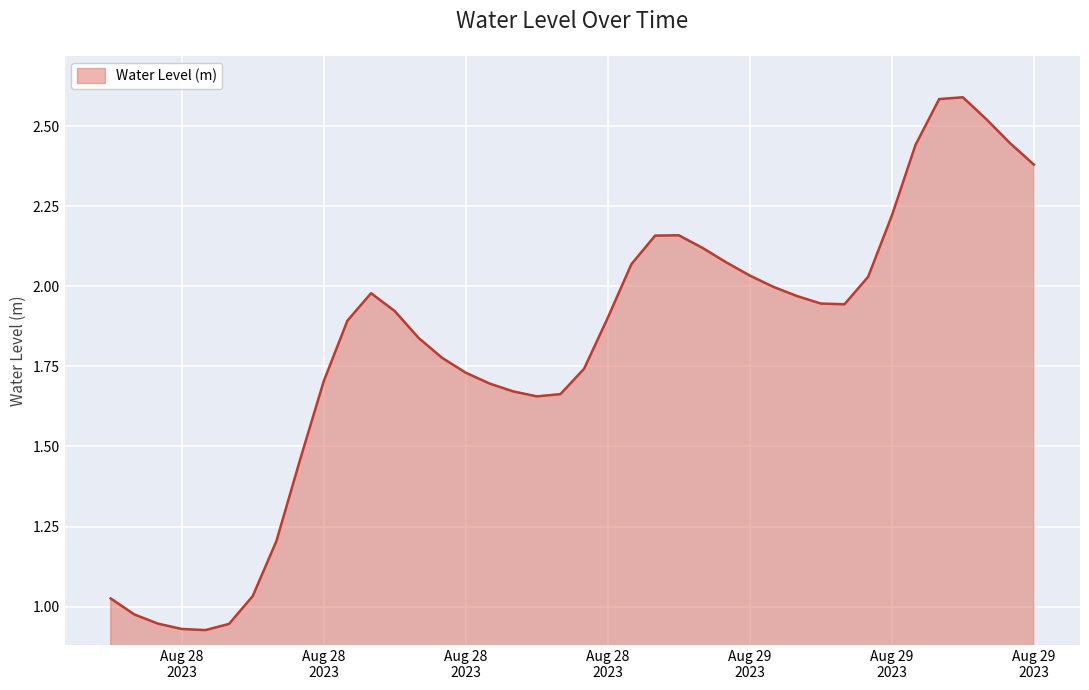

True or false: there are more than 2 points higher than both neighbors.

True